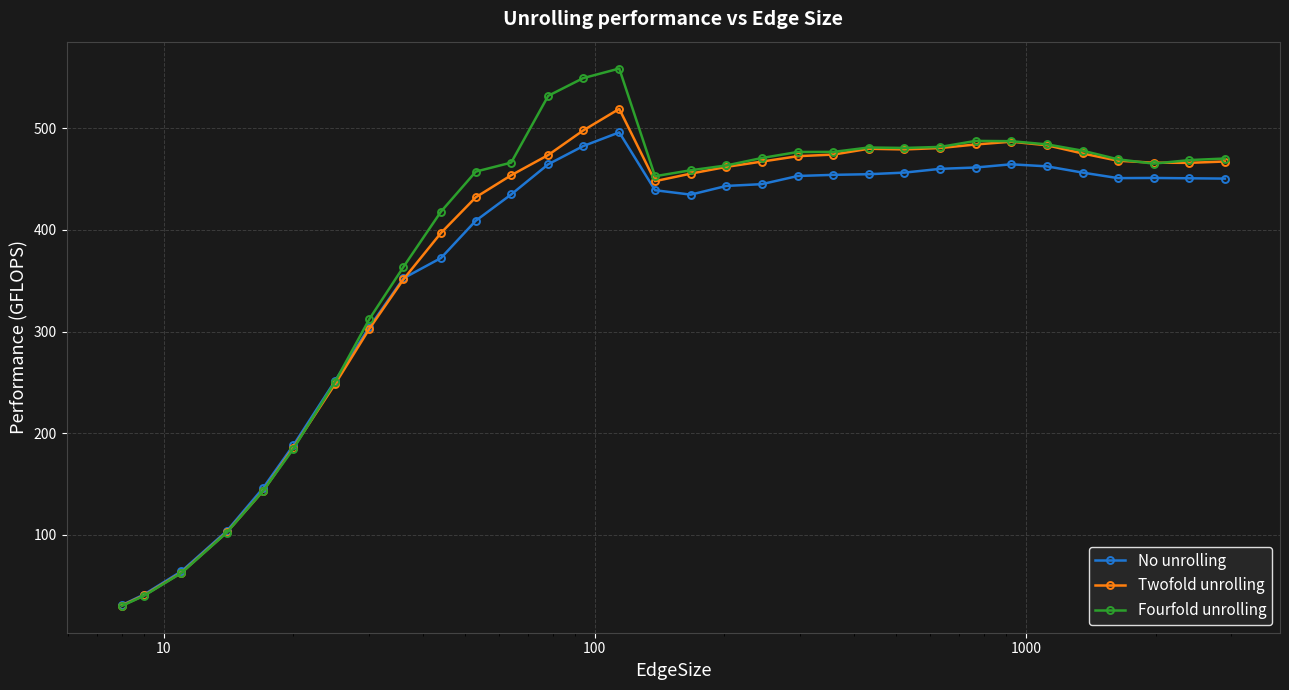

How many series are shown in this chart?

3